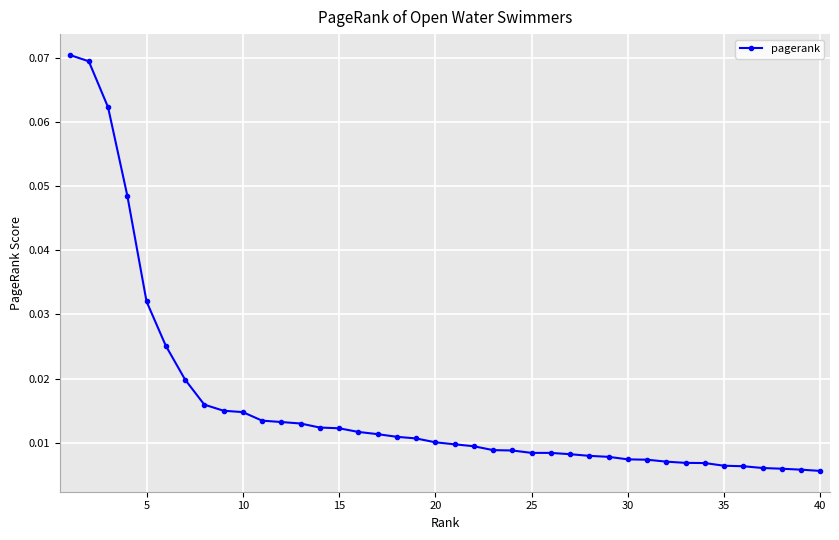

How many series are shown in this chart?

1